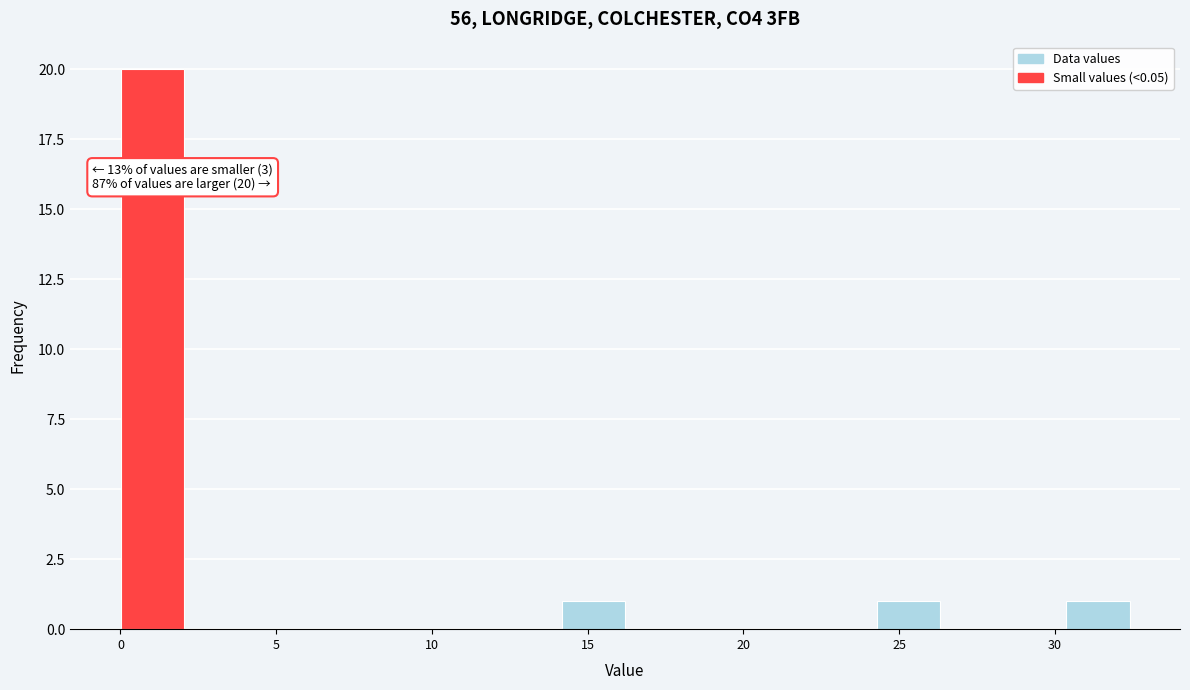

Which range on the x-axis has the tallest bar?

0.0 to 2.0